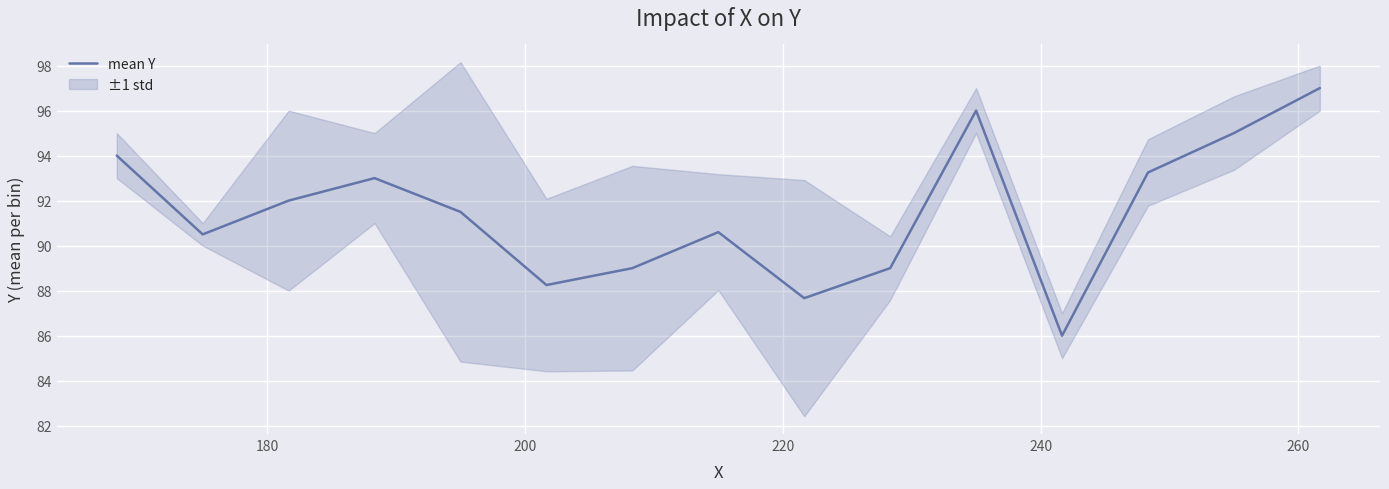

What is the sum of all values?

1372.8